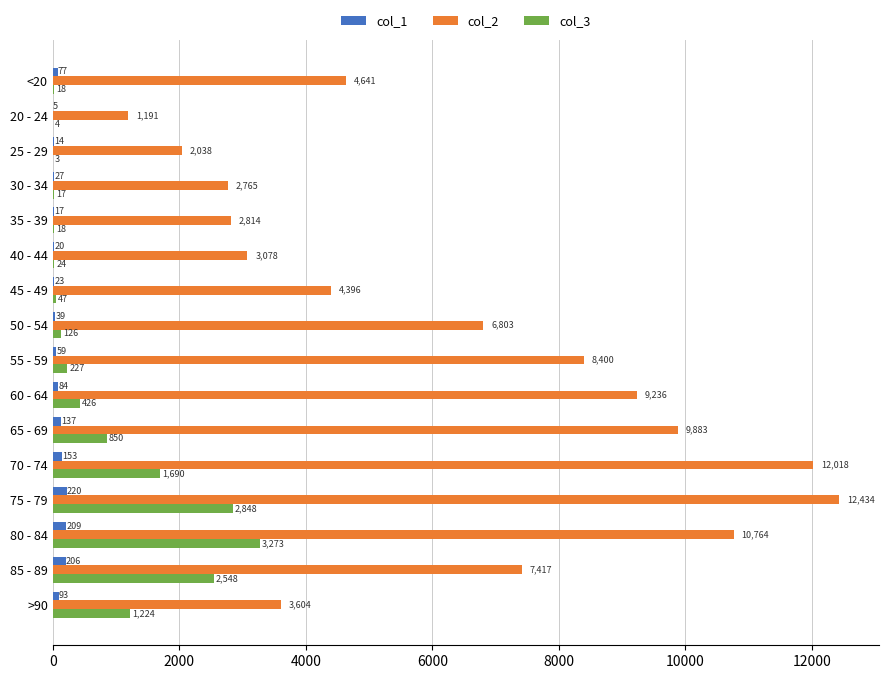

What is the maximum value shown in the chart?

12434